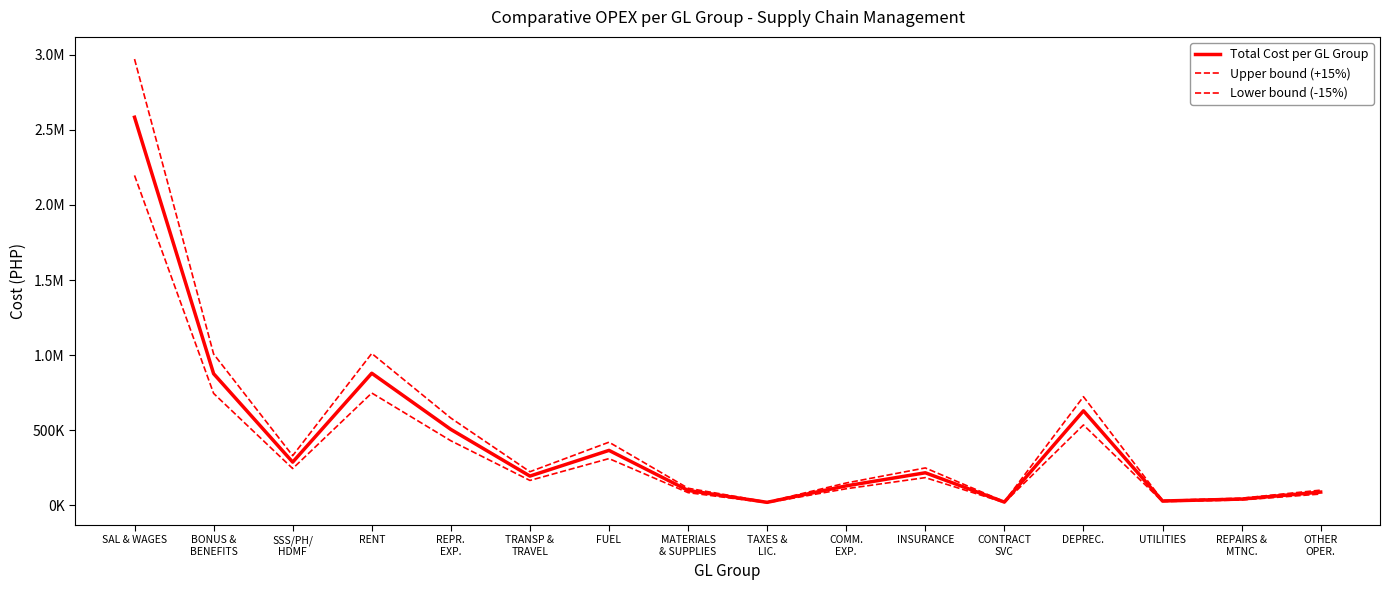

What position from the left is COMM.
EXP.?

10